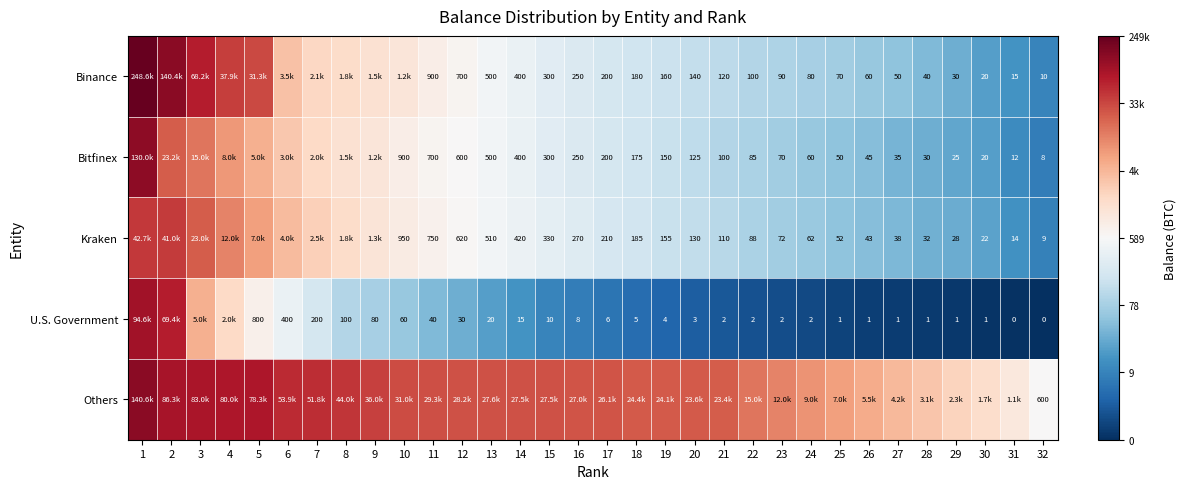

Which series has the largest total across all categories?

Others